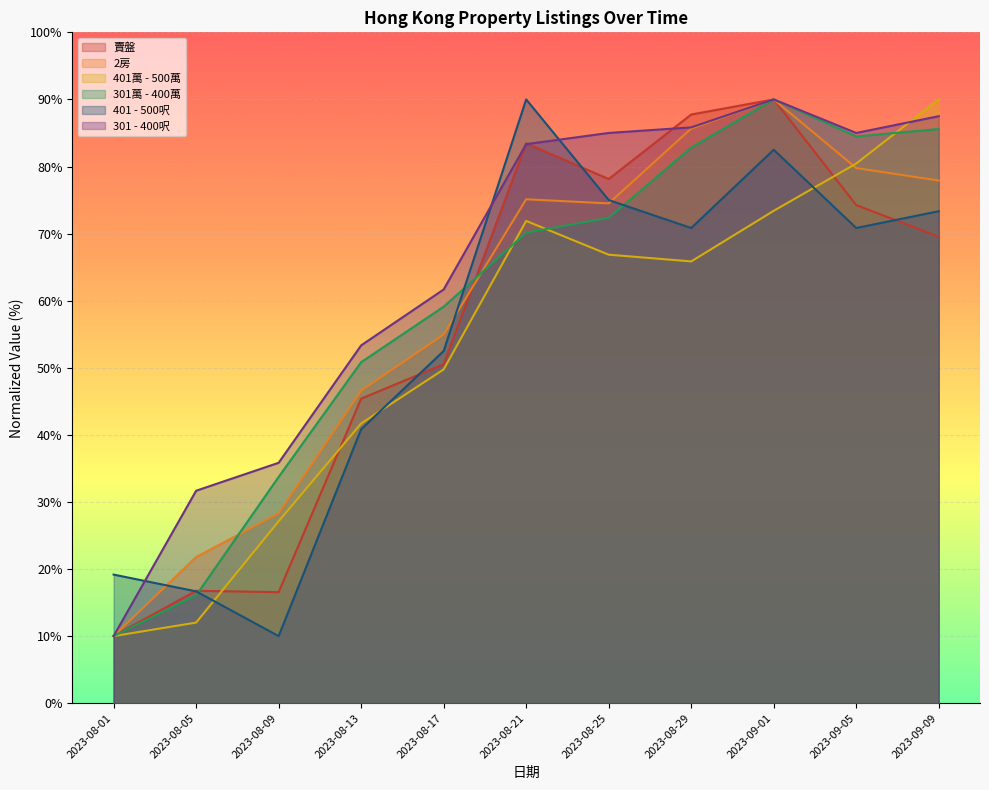

What is the sum of the 401 - 500呎 values at 2023-08-29 and 2023-08-17?

123.3